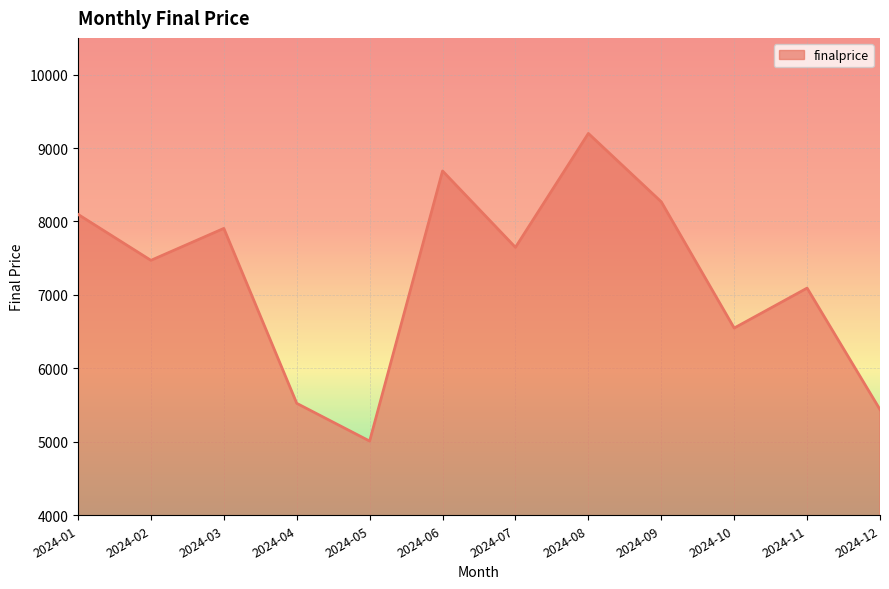

The value at 2024-11 is 10408. True or false?

False